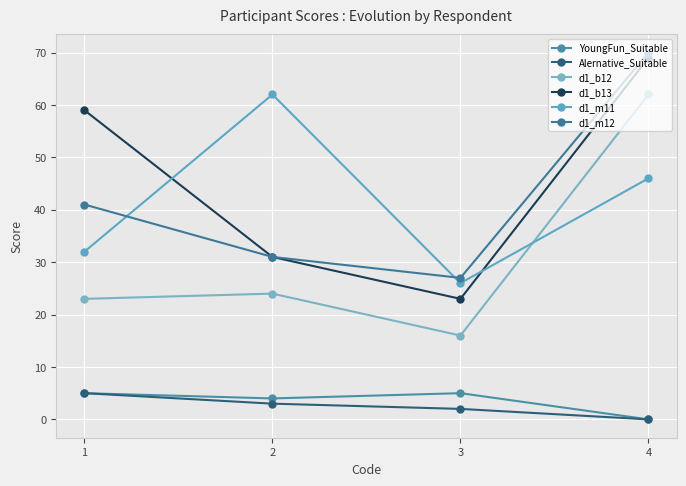

At which label is Alernative_Suitable closest to 2?

3